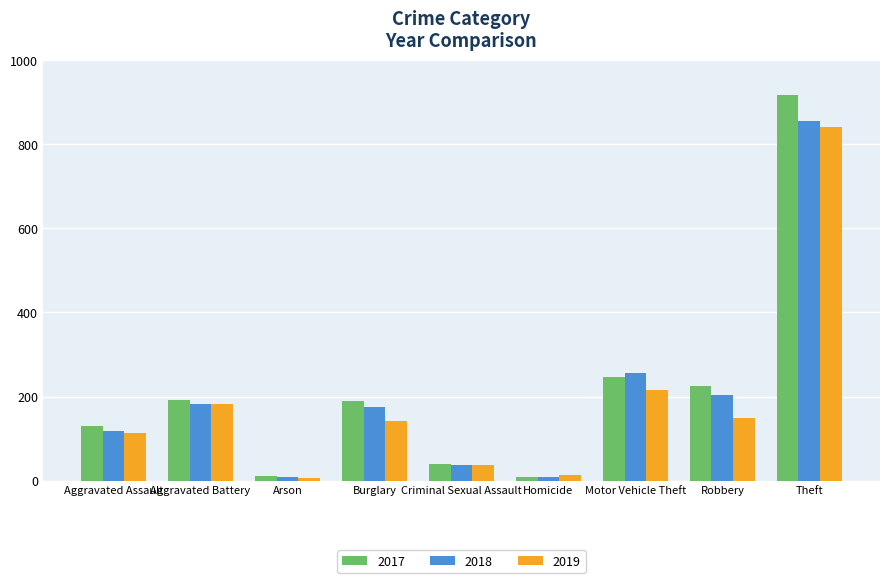

How many bars are there in each group?

3